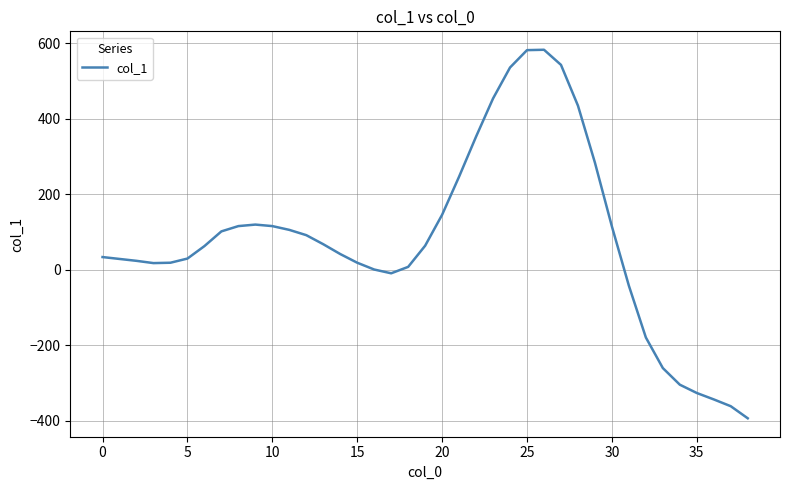

What is the minimum value shown in the chart?

-393